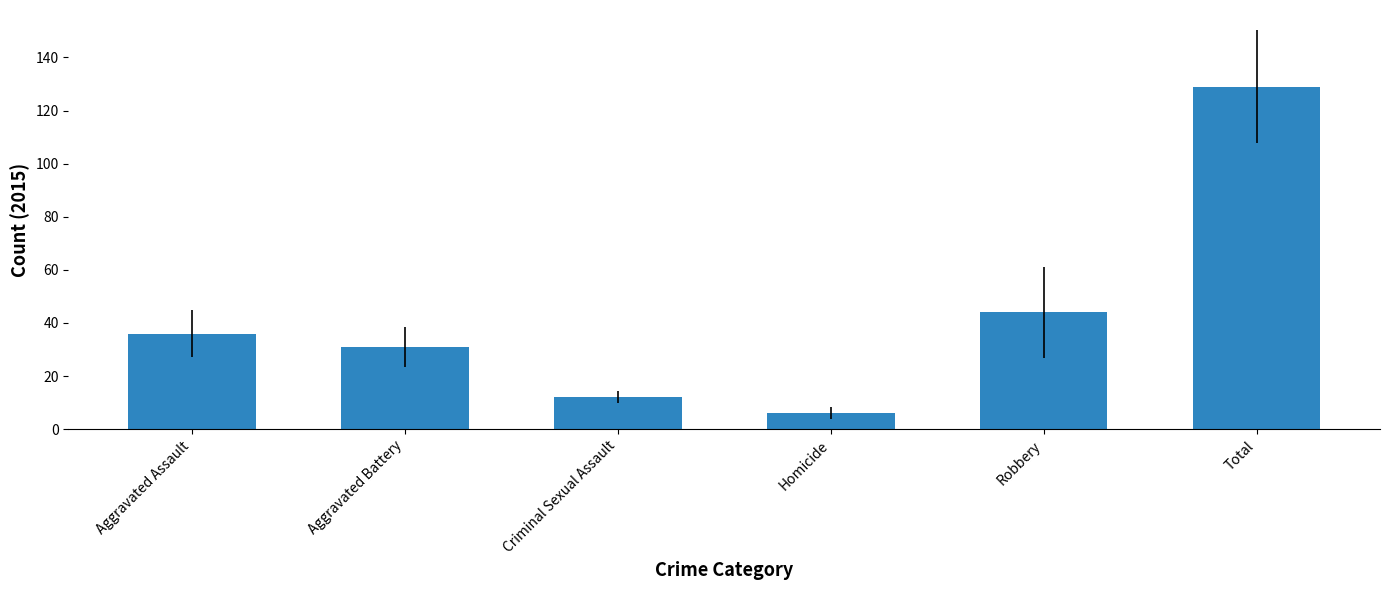

True or false: the data shows 12 at Criminal Sexual Assault.

True